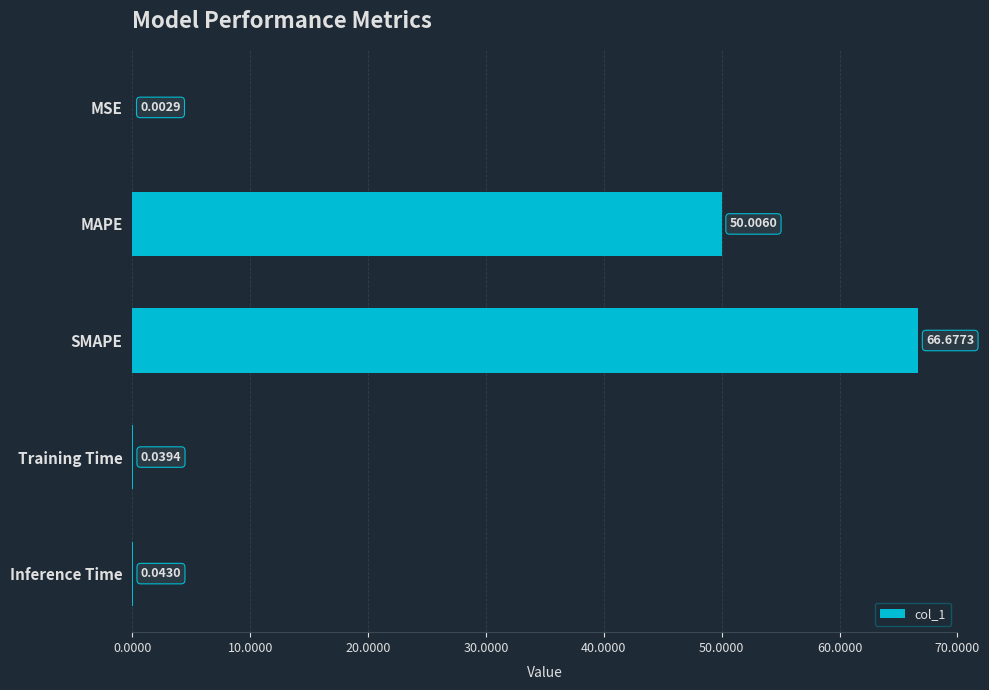

At which category does the chart reach its peak across all series?

SMAPE